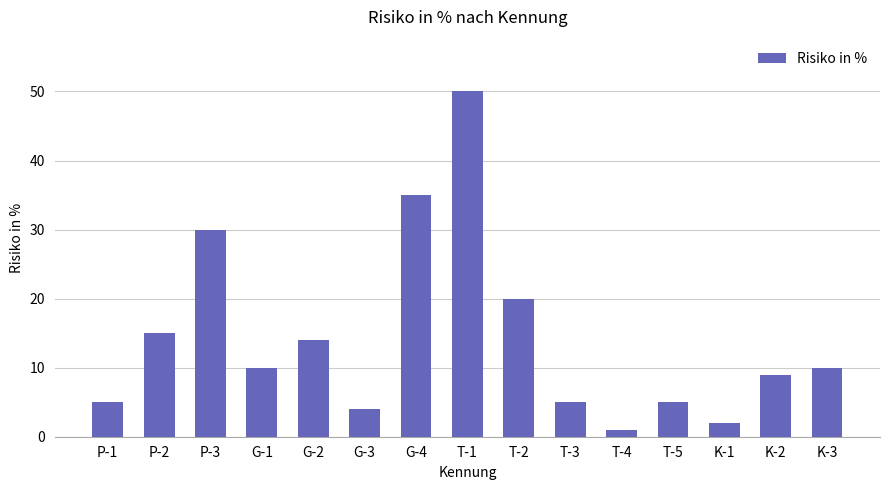

Does the chart contain stacked bars?

No